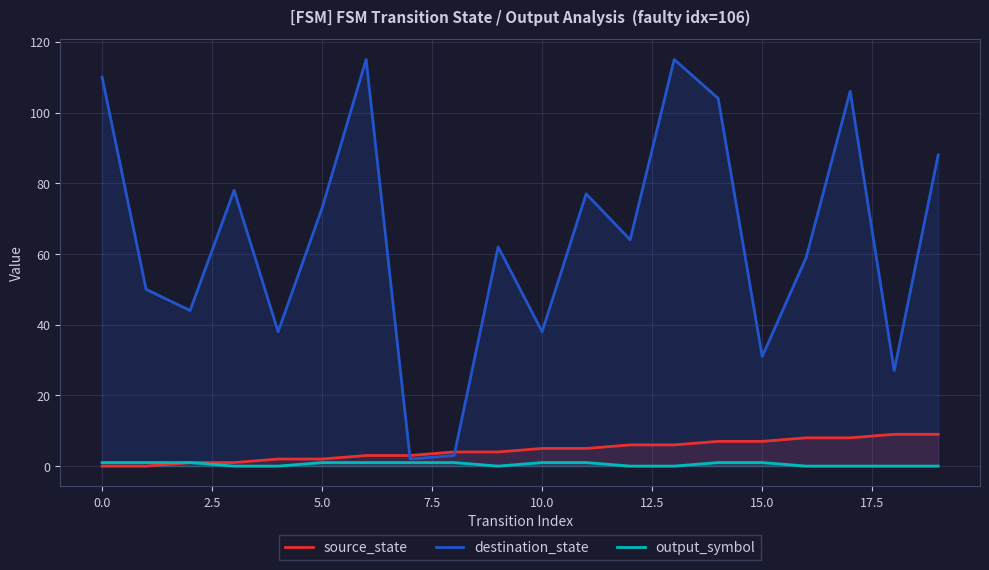

True or false: destination_state has more than 0 points higher than both neighbors.

True